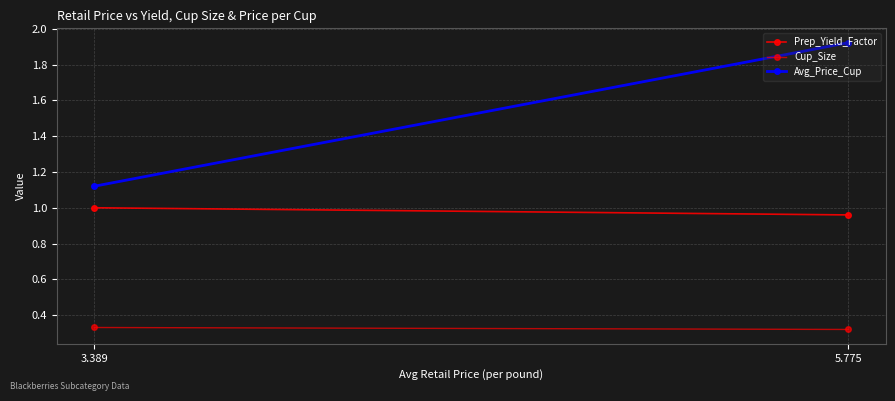

Which series has the largest total across all categories?

Avg_Price_Cup